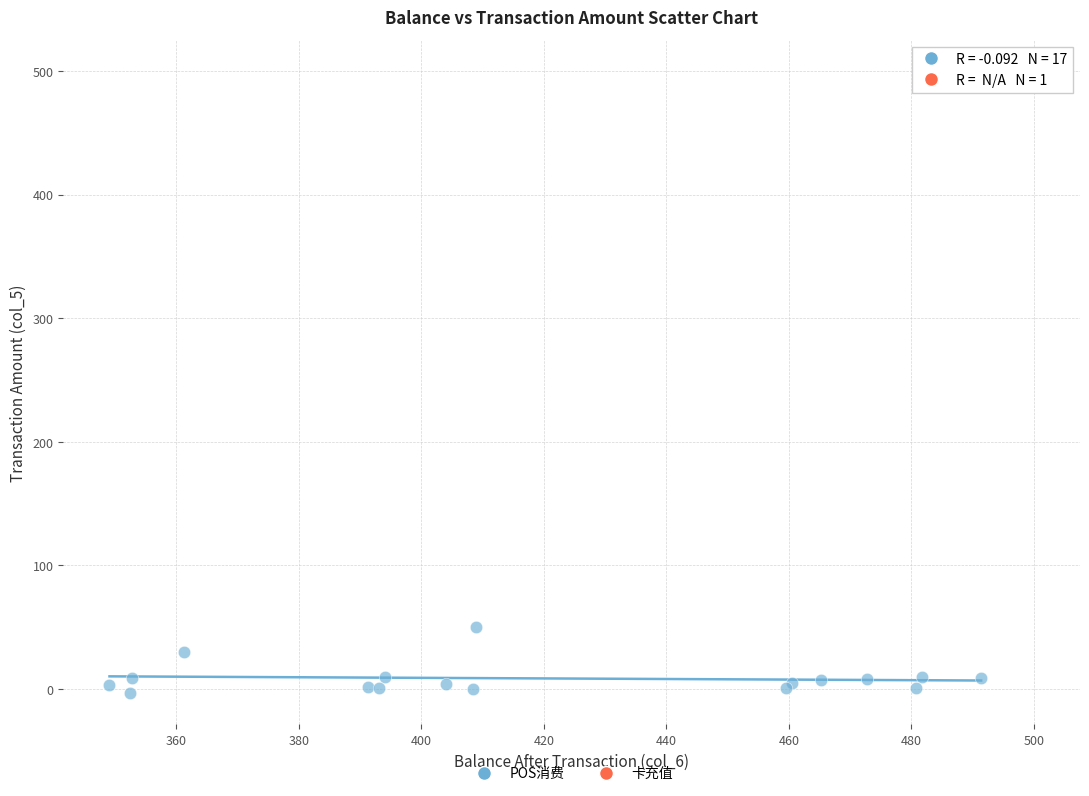

What are all the series names shown in the legend?

POS消费, 卡充值